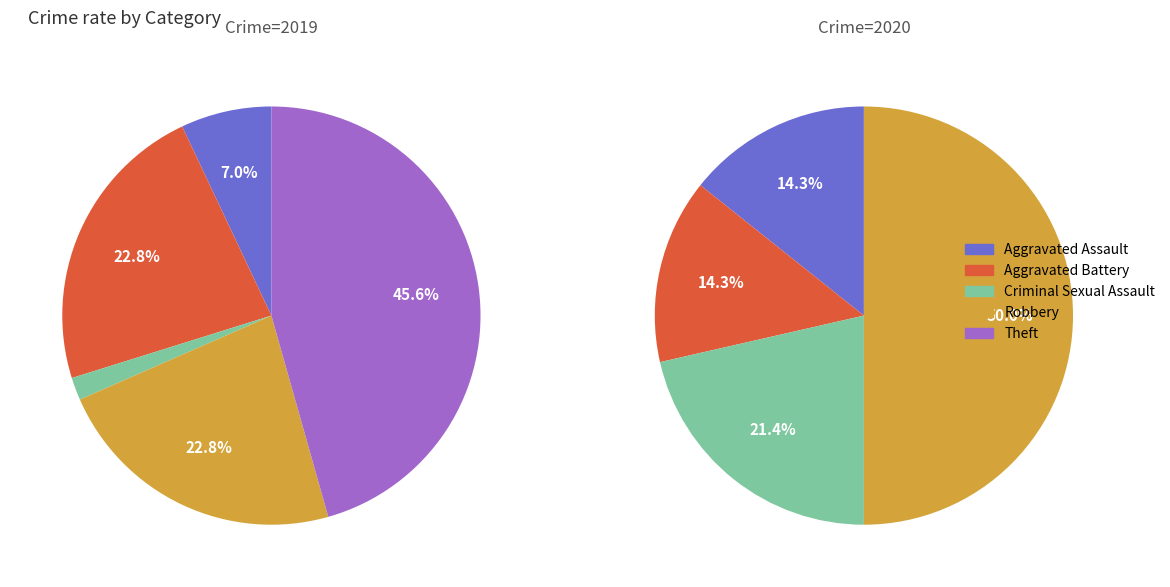

To the nearest percent, what is the average slice percentage?

20%